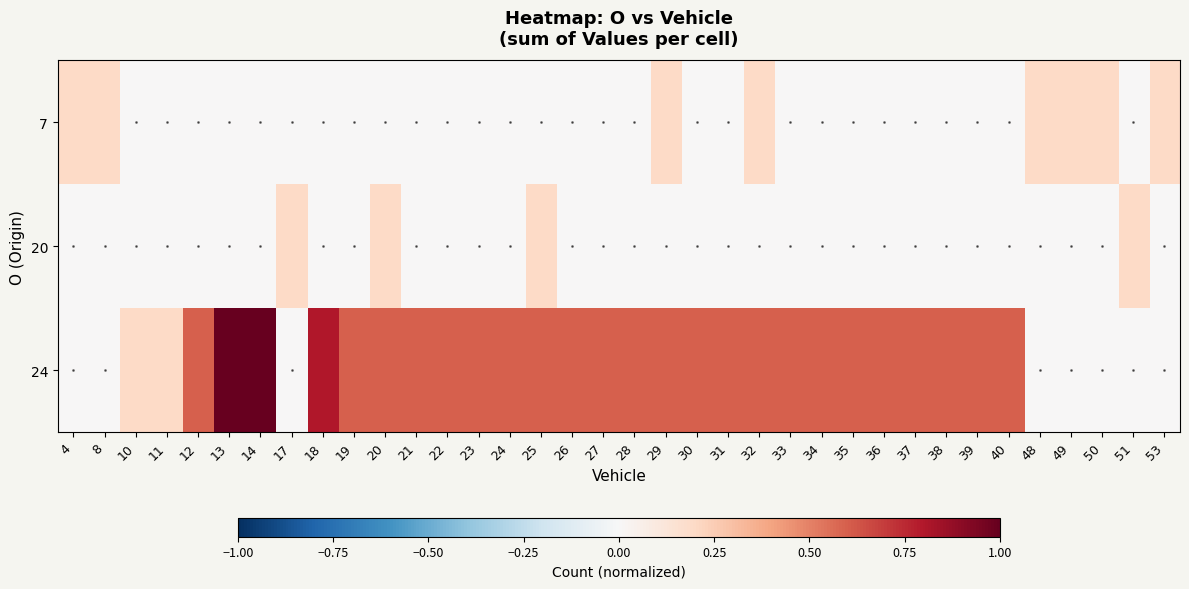

Rank the series by their maximum value, from highest to lowest.

24, 7, 20